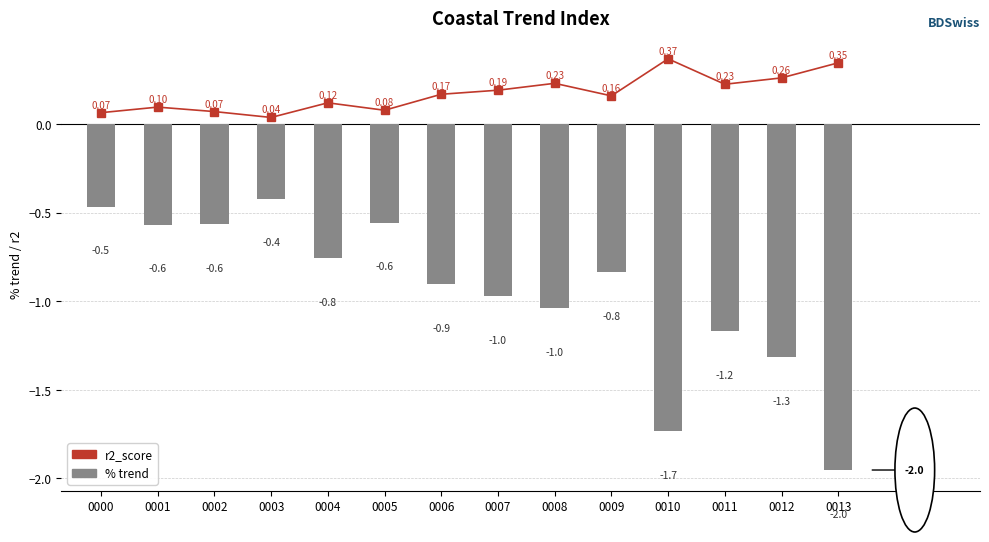

True or false: % trend has a value of -1.7 at 0010.

True